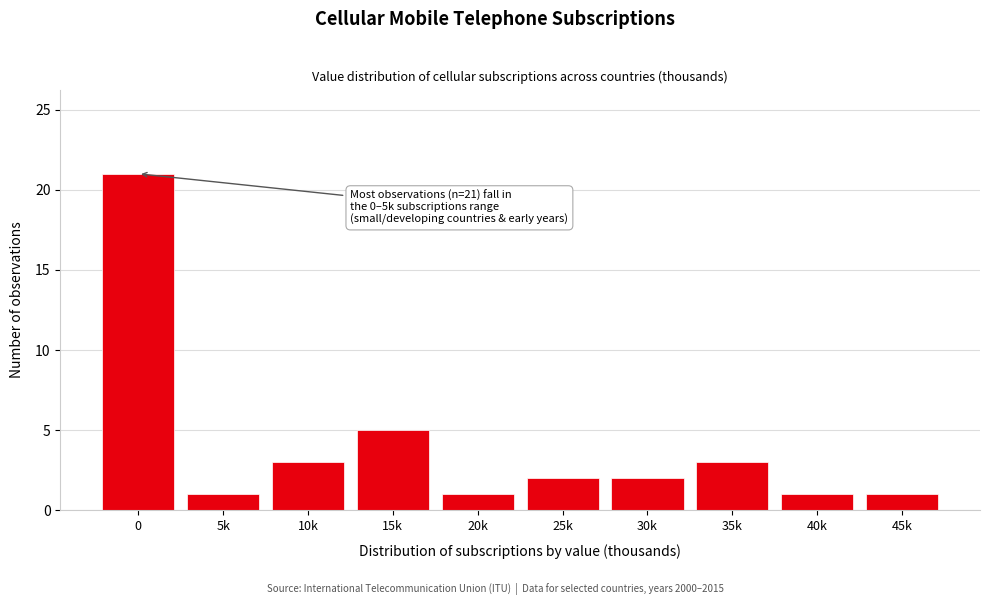

Reading left to right, extract all data points from this chart.

0=21	5k=1	10k=3	15k=5	20k=1	25k=2	30k=2	35k=3	40k=1	45k=1